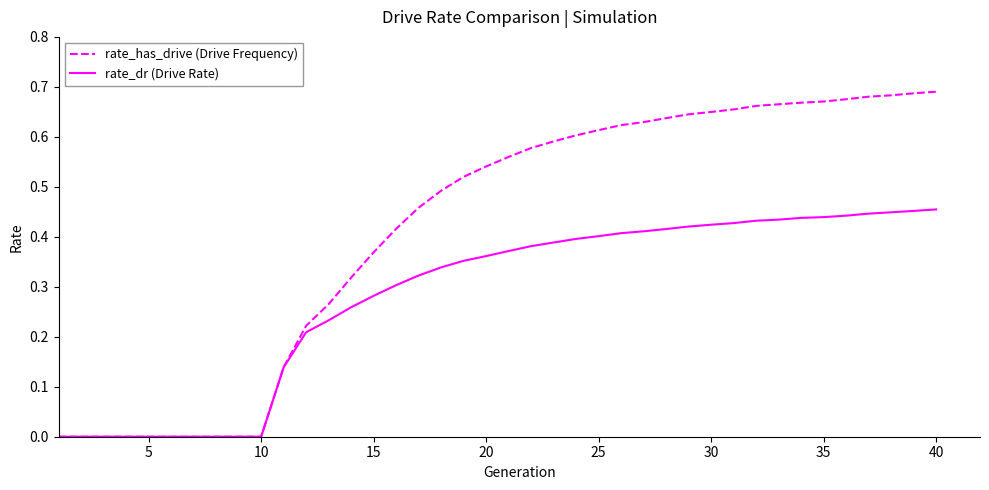

List the series in order of their peak value, highest first.

rate_has_drive (Drive Frequency), rate_dr (Drive Rate)